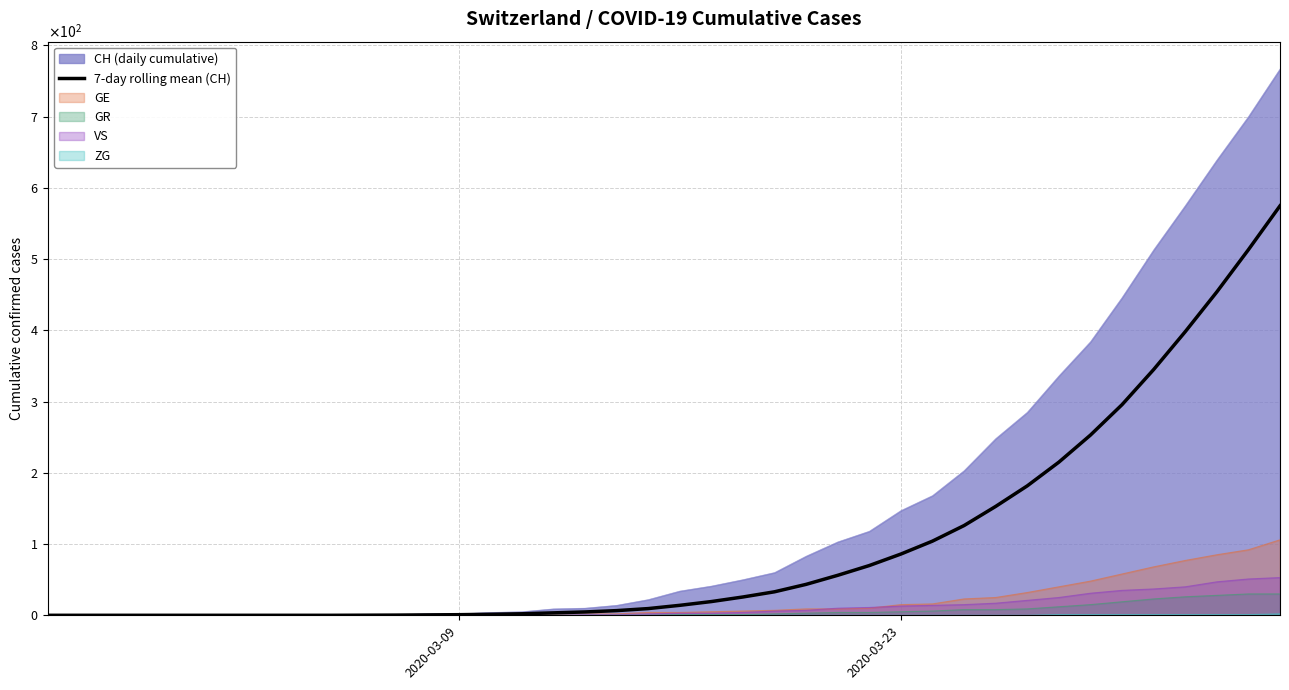

Count the number of values greater than 14.

19